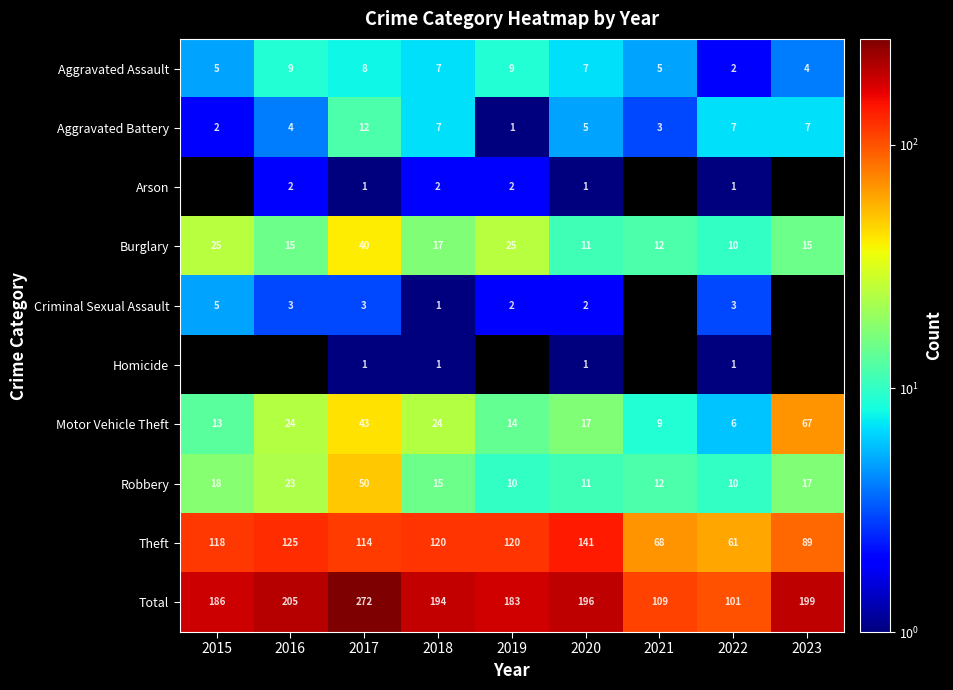

At which label does Total first exceed 194?

2016